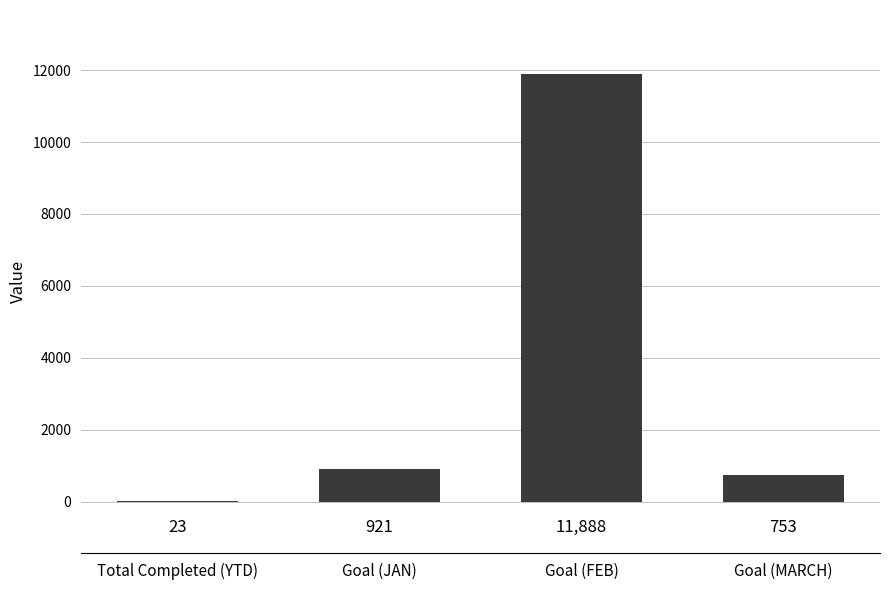

True or false: the data shows 5072 at Goal (FEB).

False